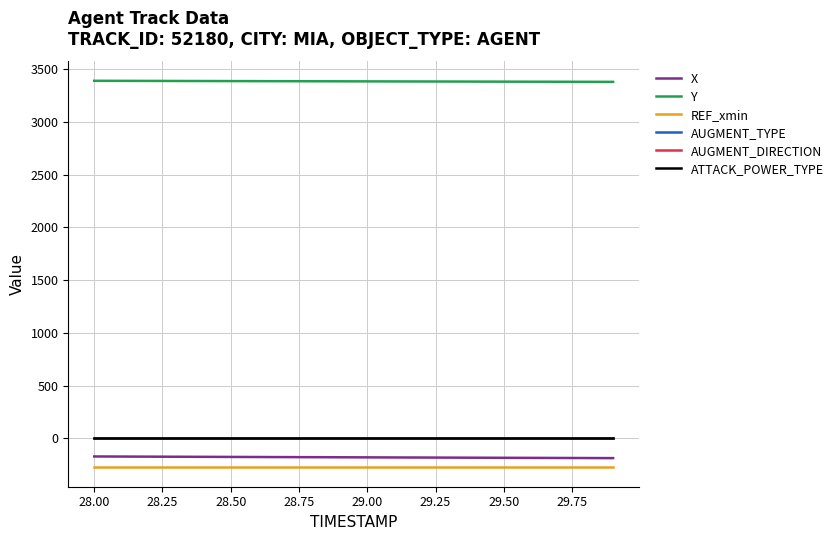

True or false: AUGMENT_TYPE and REF_xmin cross at least once.

False